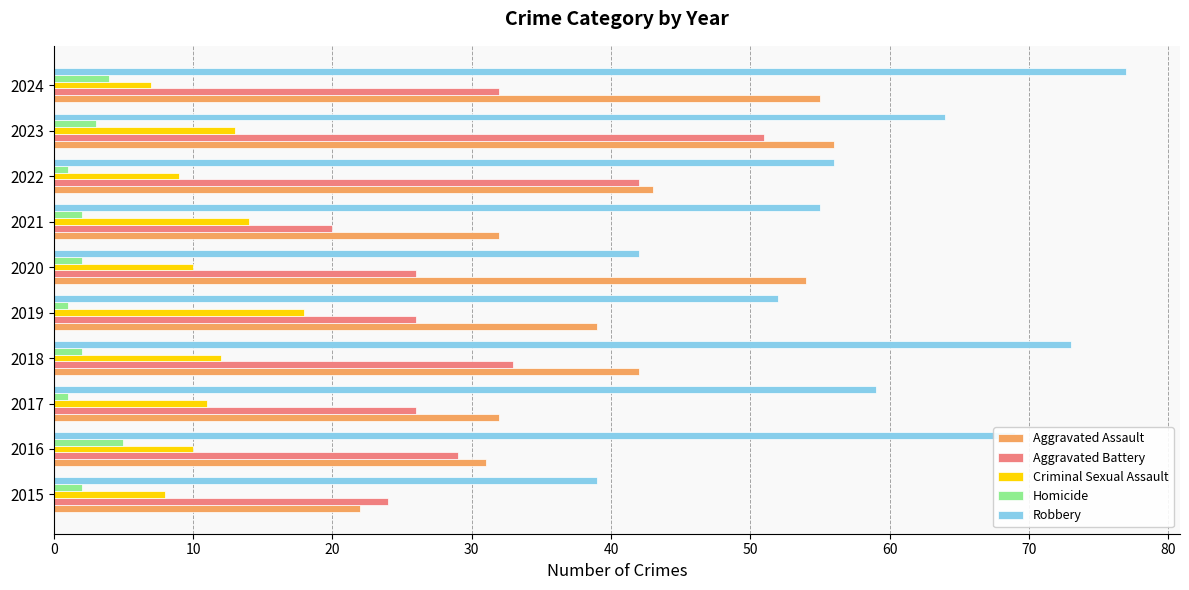

At 2023, list the series in order from largest to smallest.

Robbery, Aggravated Assault, Aggravated Battery, Criminal Sexual Assault, Homicide